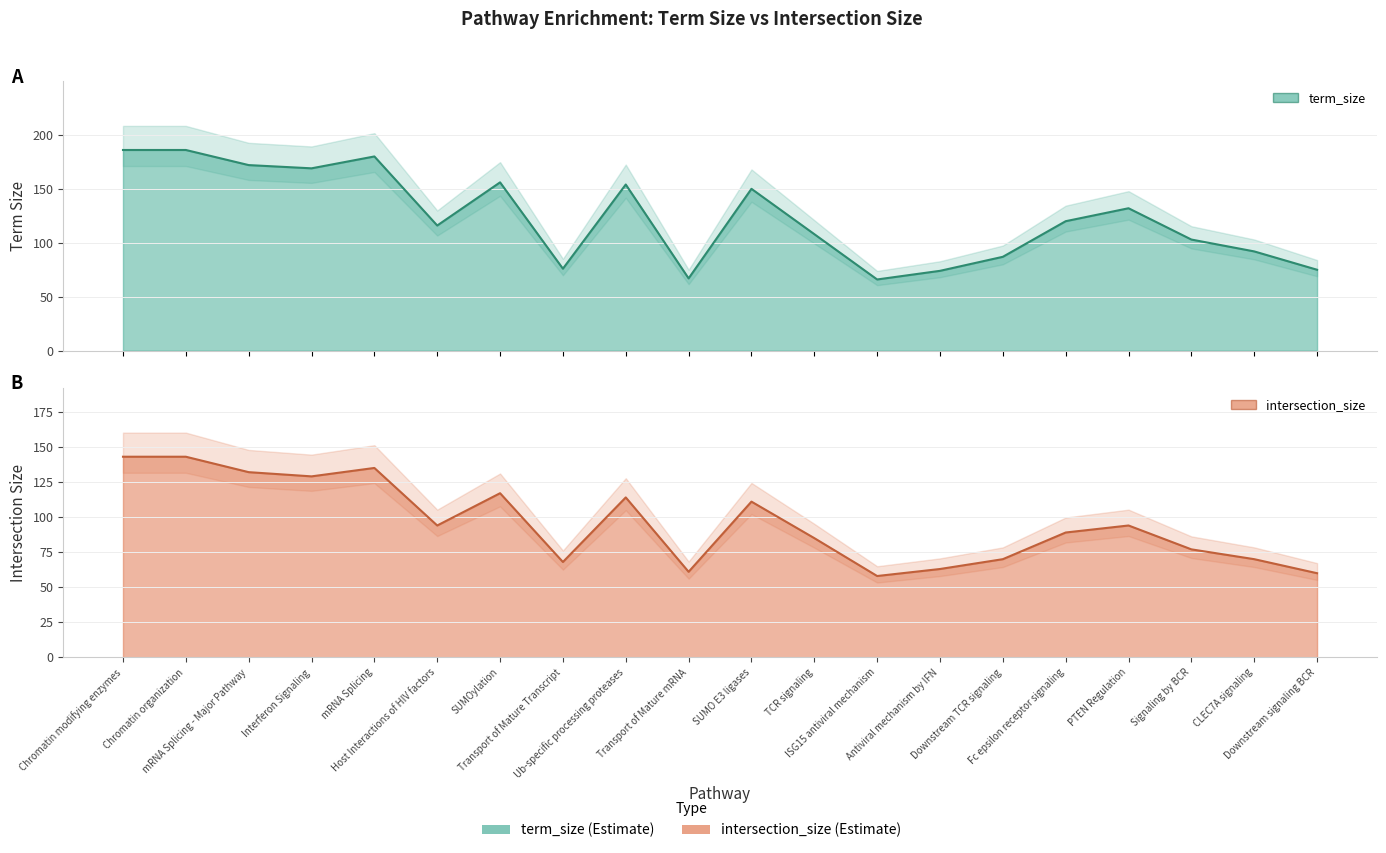

Does the chart display data point markers on the line(s)?

No